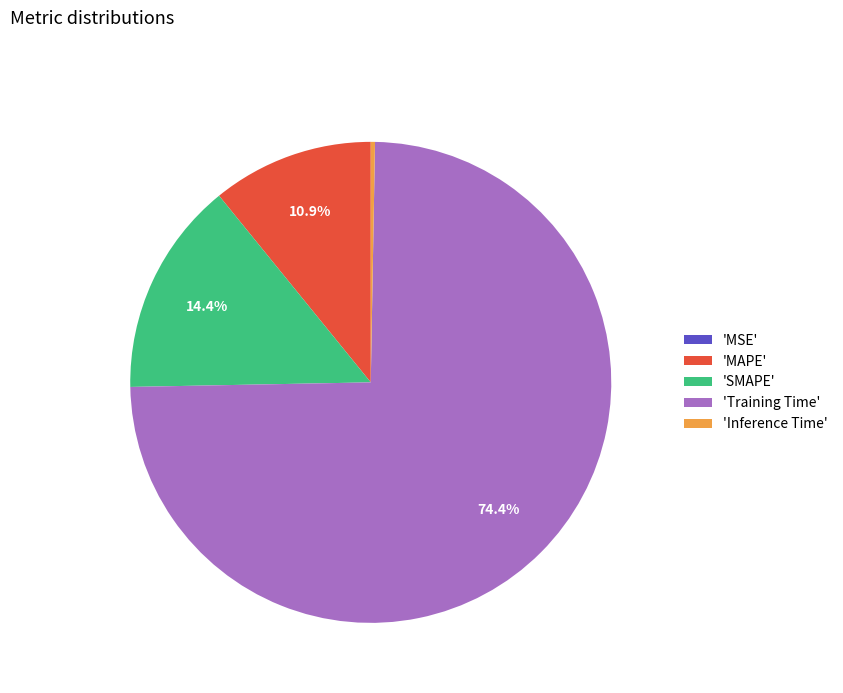

What is the largest slice in the pie chart?

'Training Time'